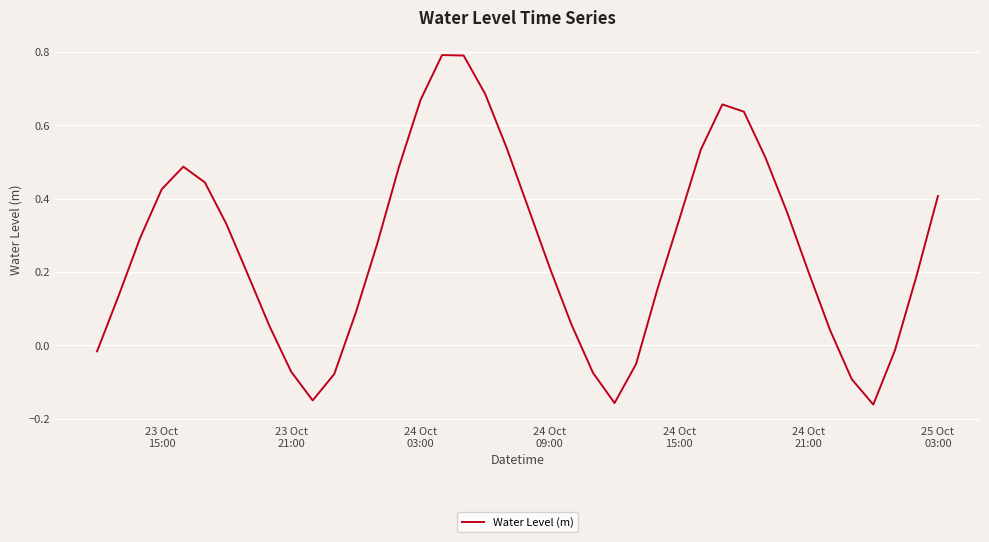

What is the difference between the maximum and minimum values?

1.0